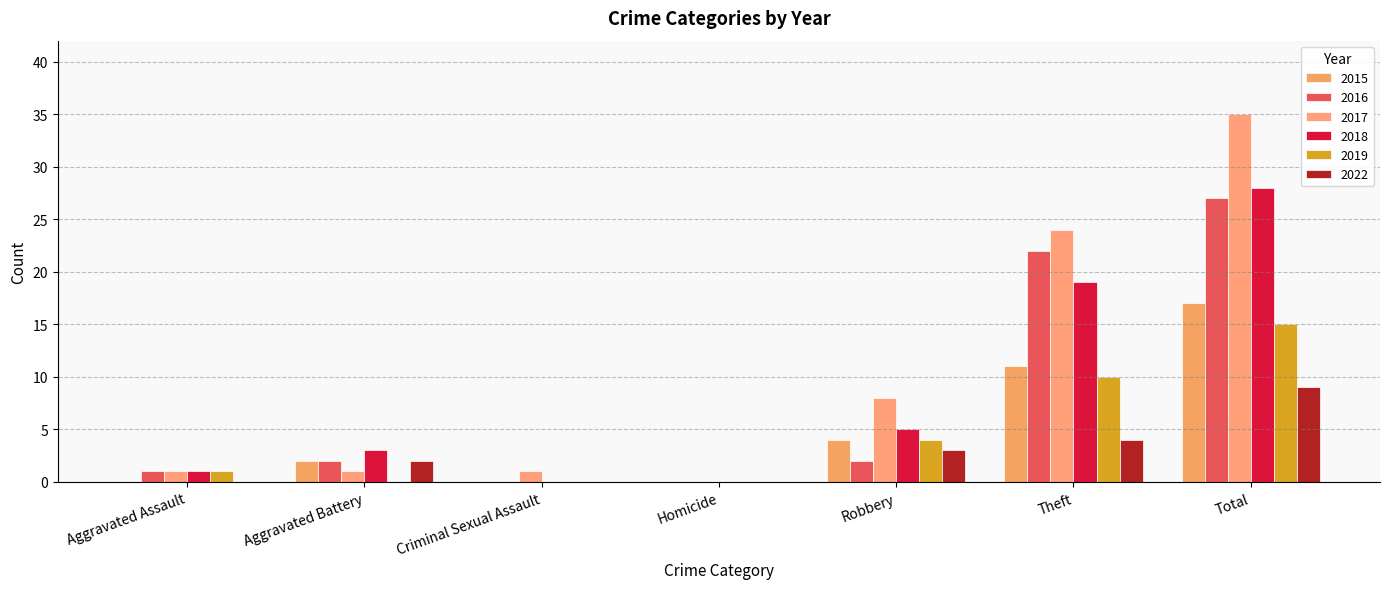

What is the total value across all series at Aggravated Battery?

10